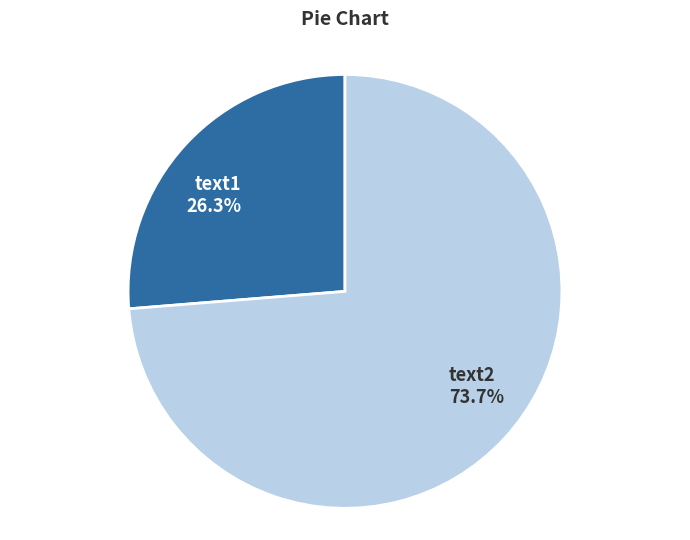

Is text1 the majority of the pie?

No